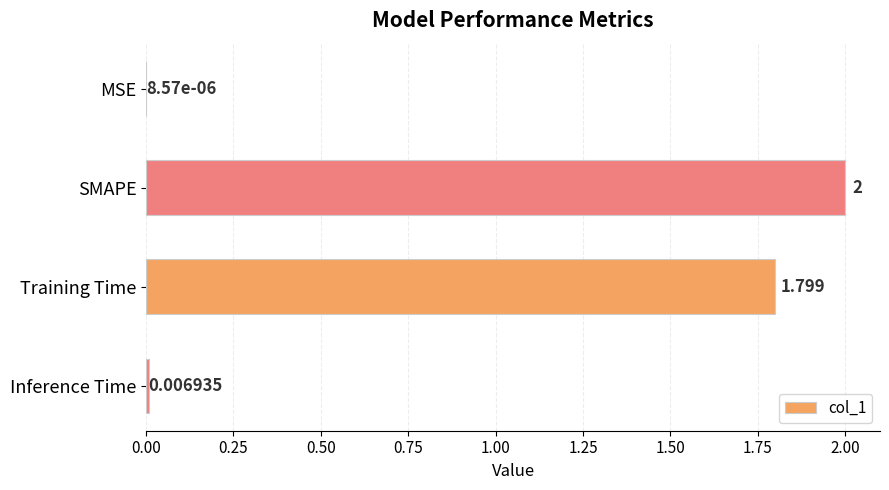

At which label is the value closest to 1?

Training Time